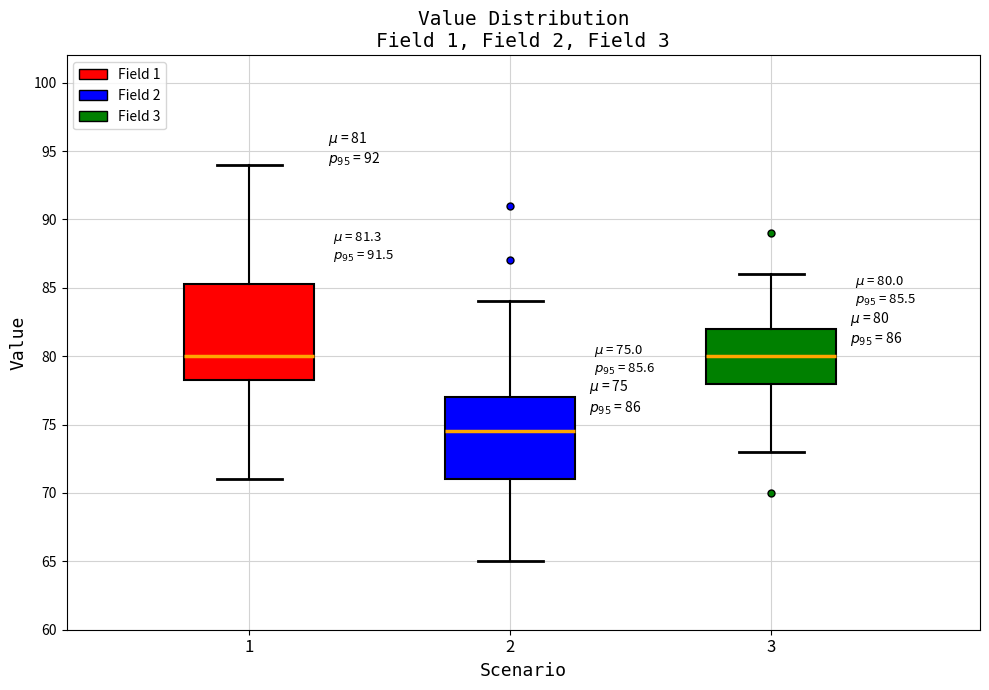

Comparing the boxes themselves (not the whiskers), which one is the tallest?

1